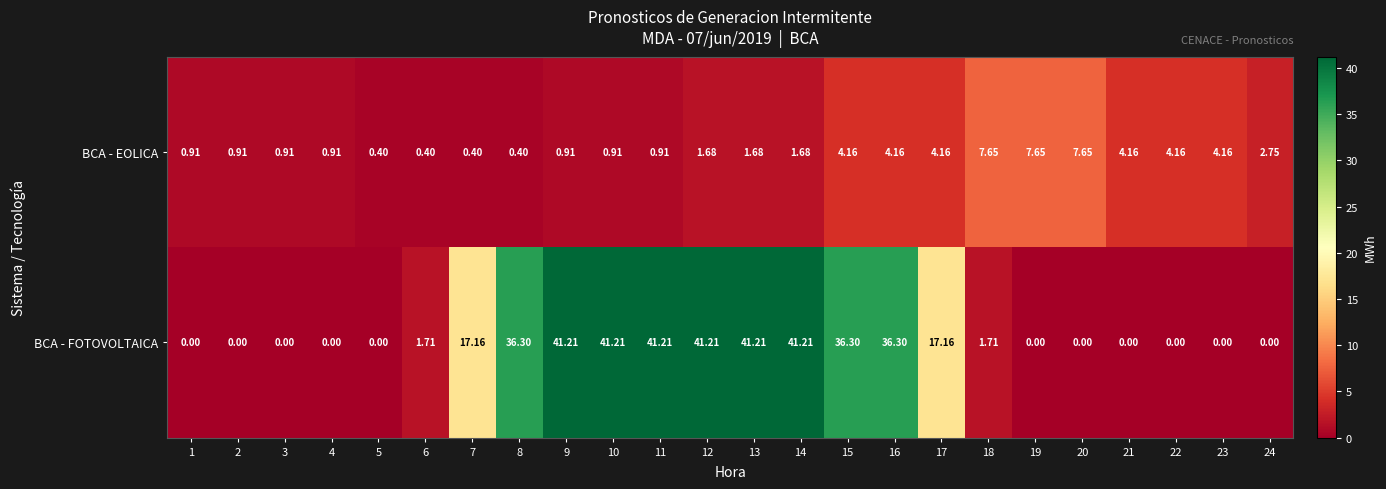

List the series in order of their overall mean, highest first.

BCA - FOTOVOLTAICA, BCA - EOLICA